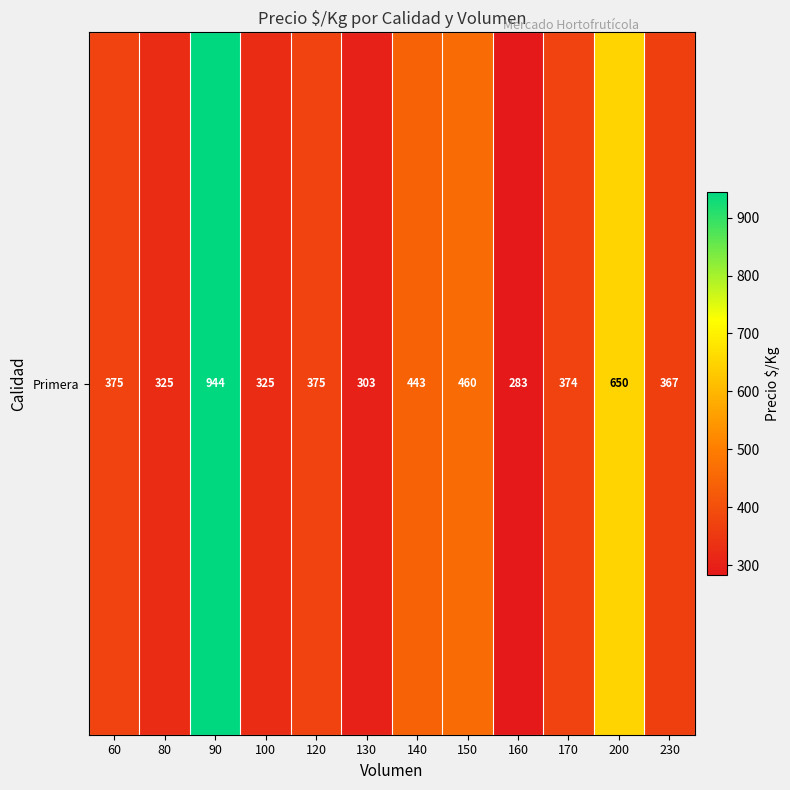

What is the difference between the values at 120 and 200?

275